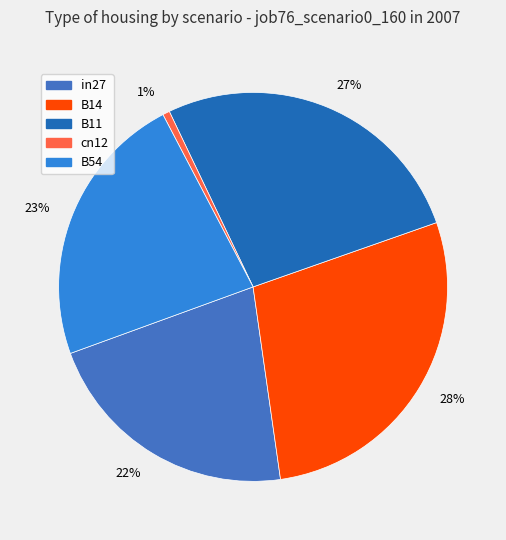

The B11 slice represents 27% of the pie. True or false?

True